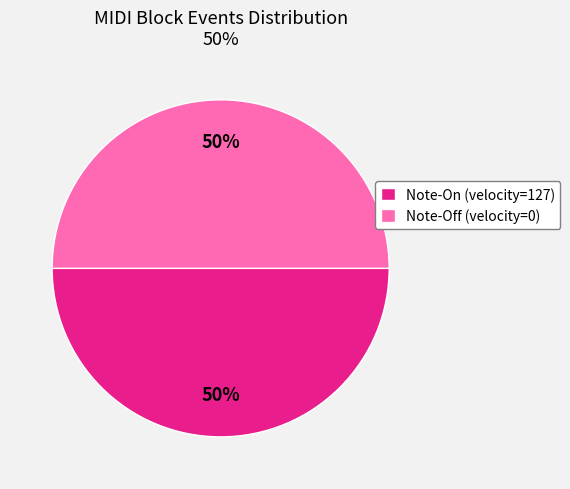

How many slices are in this pie chart?

2